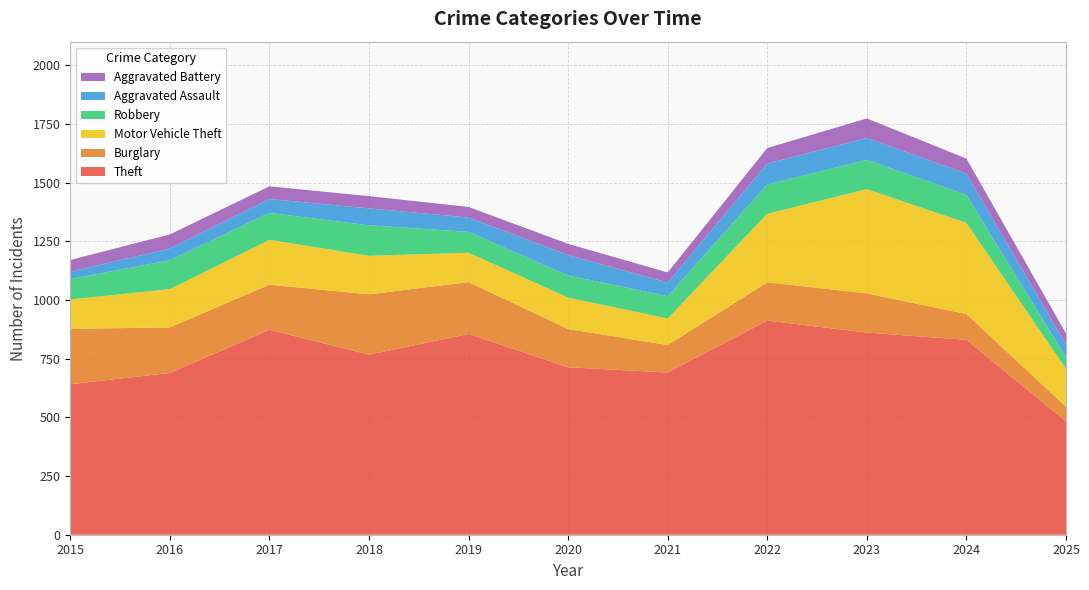

Reading left to right, list all the values displayed in this chart.

Theft: 641	689	873	767	855	713	691	912	861	830	483
Burglary: 236	194	192	257	221	163	117	163	167	110	62
Motor Vehicle Theft: 125	163	191	164	125	134	113	292	444	388	162
Robbery: 87	123	115	130	89	94	95	125	125	119	48
Aggravated Assault: 31	50	59	72	61	87	58	89	93	91	55
Aggravated Battery: 50	60	54	52	45	48	43	66	83	64	47